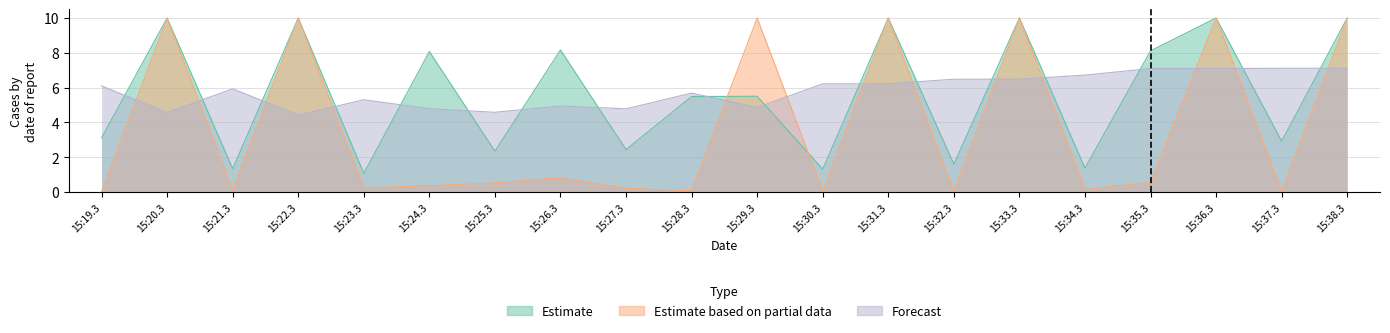

Reading left to right, extract all data points from this chart.

Estimate: 3.1	10.0	1.4	10.0	1.1	8.1	2.4	8.2	2.4	5.5	5.5	1.3	10.0	1.6	10.0	1.4	8.1	10.0	2.9	10.0
Estimate based on partial data: 0.0	10.0	0.1	10.0	0.3	0.4	0.5	0.8	0.2	0.1	10.0	0.1	10.0	0.0	10.0	0.2	0.6	10.0	0.0	10.0
Forecast: 6.1	4.6	5.9	4.4	5.3	4.8	4.6	4.9	4.8	5.7	4.9	6.2	6.2	6.5	6.5	6.7	7.1	7.1	7.1	7.1